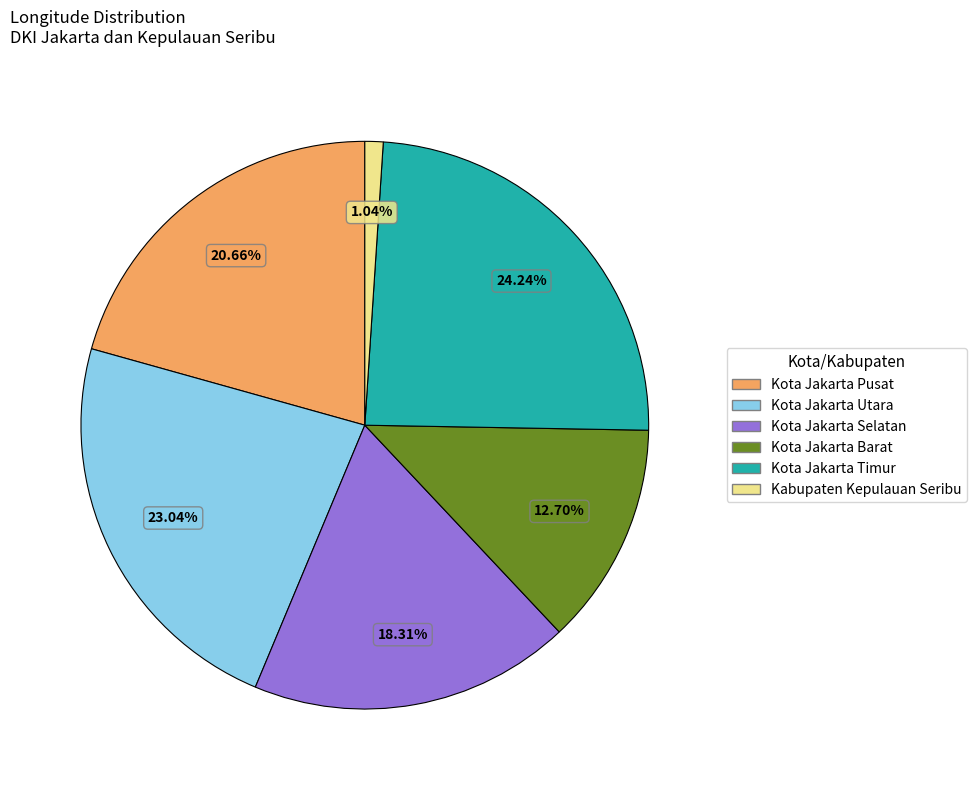

How much of the chart is everything except Kota Jakarta Timur?

75.8%